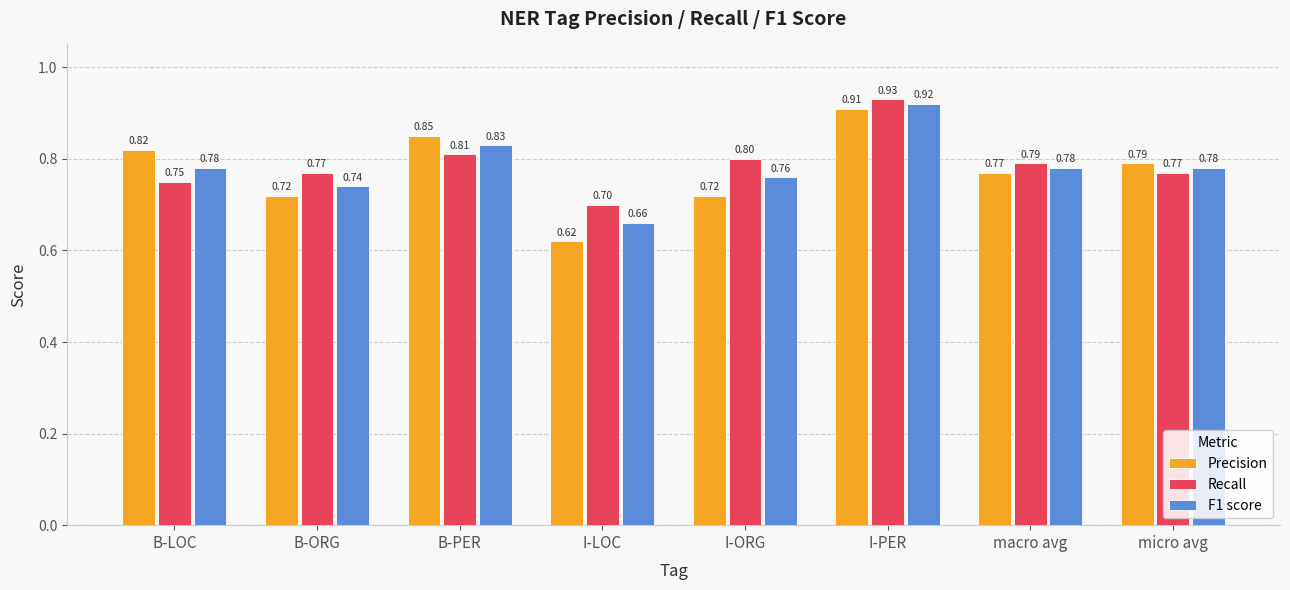

How many bars are there in total?

24